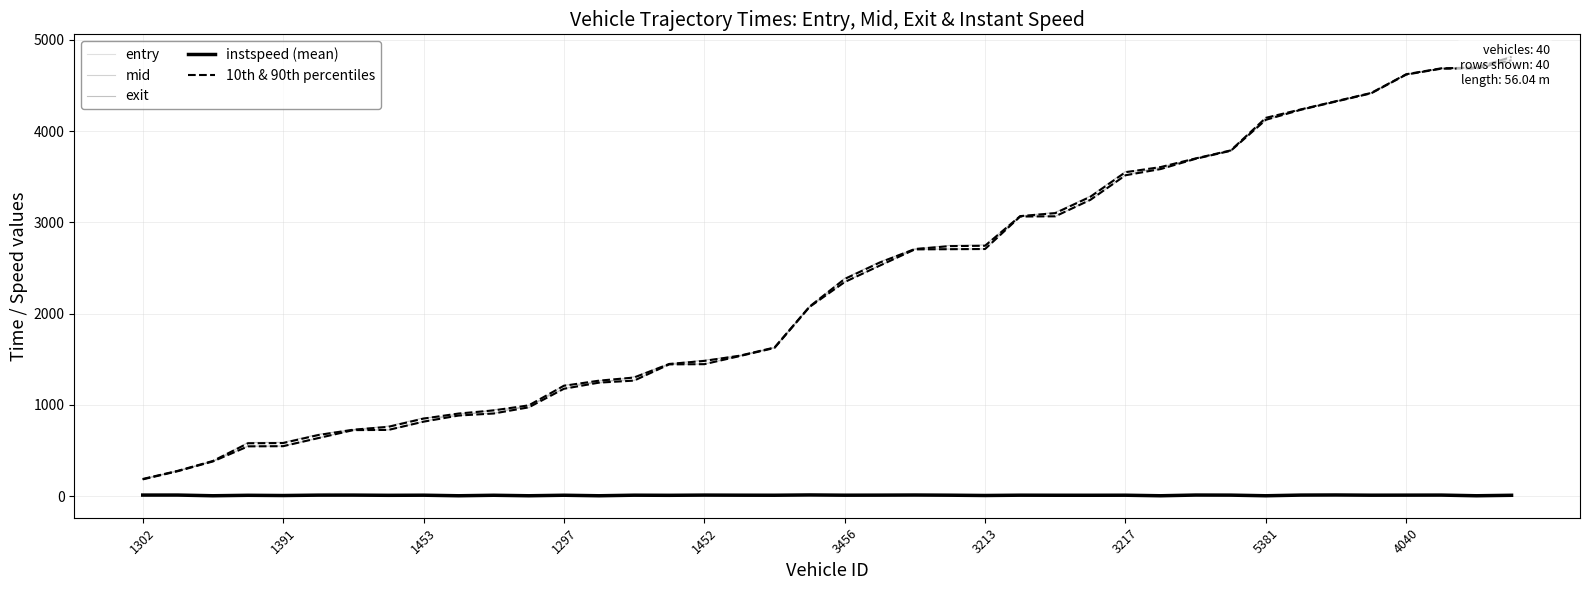

Is the value of entry at 1453 greater than the value of instspeed (mean) at 19?

Yes